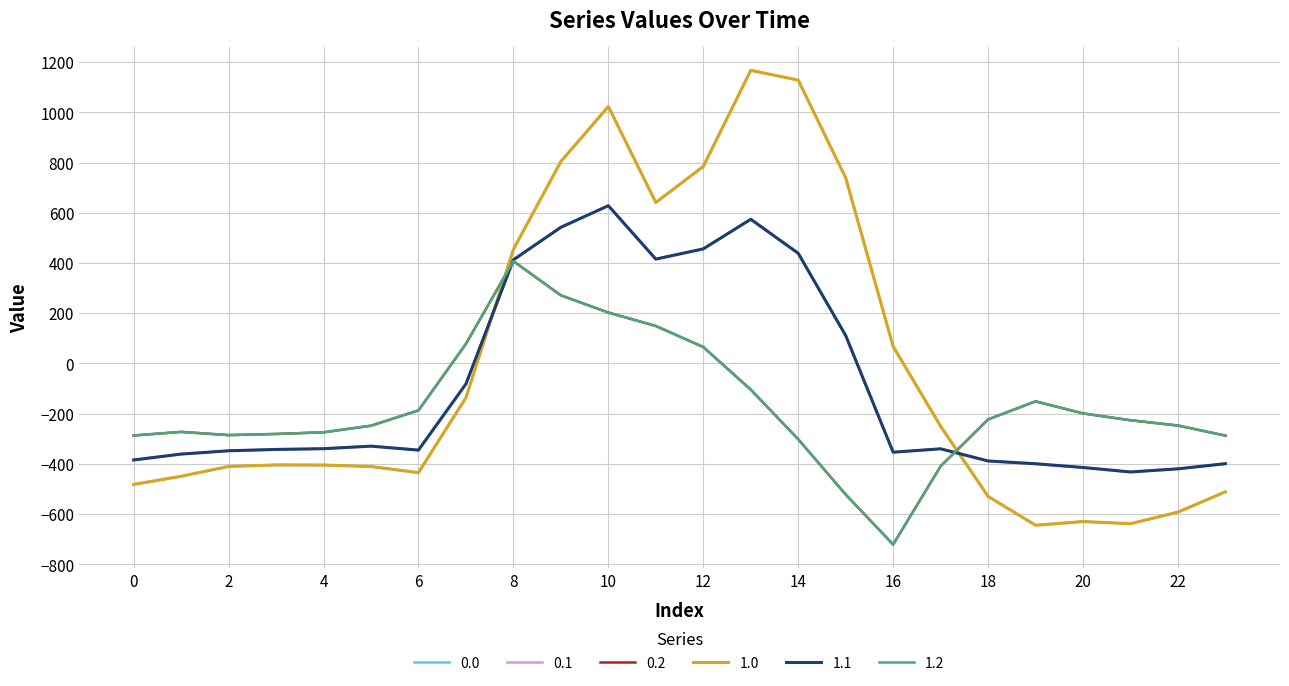

True or false: 1.0 and 0.1 intersect in this chart.

True